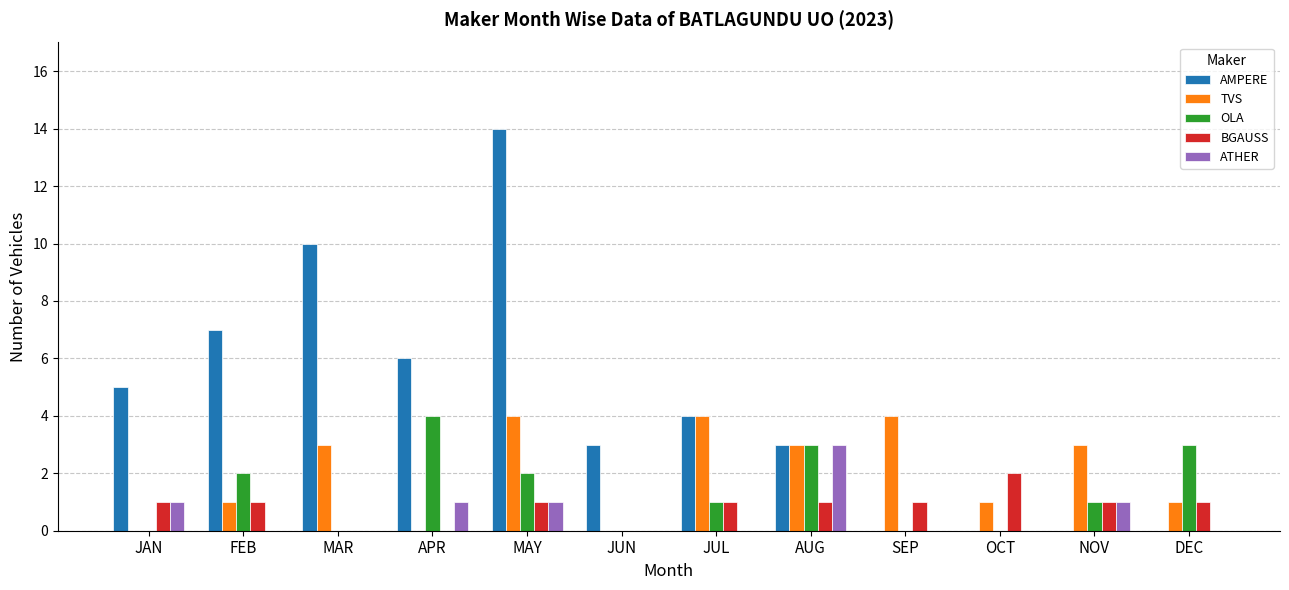

Between APR and OCT, which series saw the biggest shift?

AMPERE